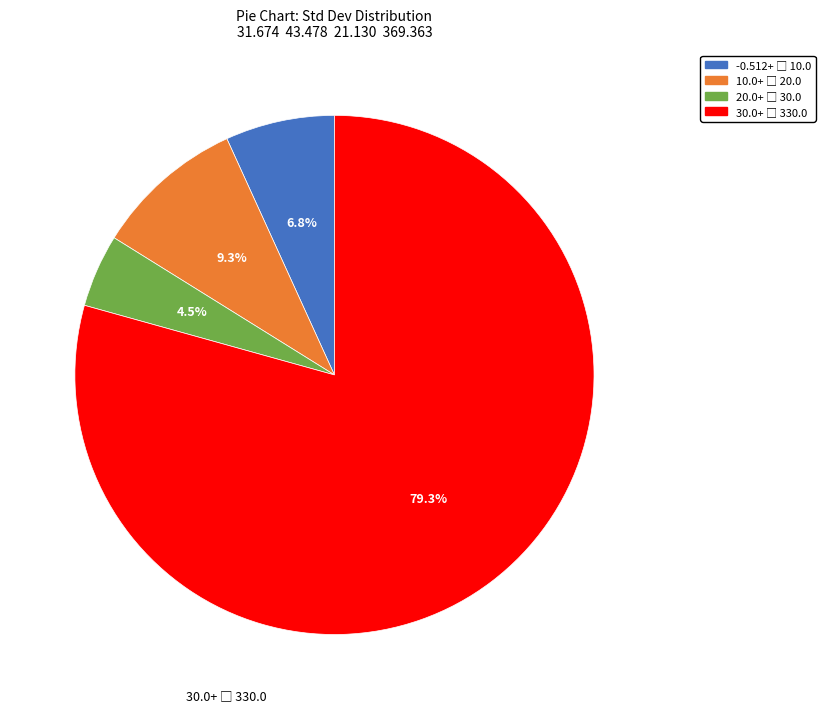

Is there a majority slice in this chart?

Yes